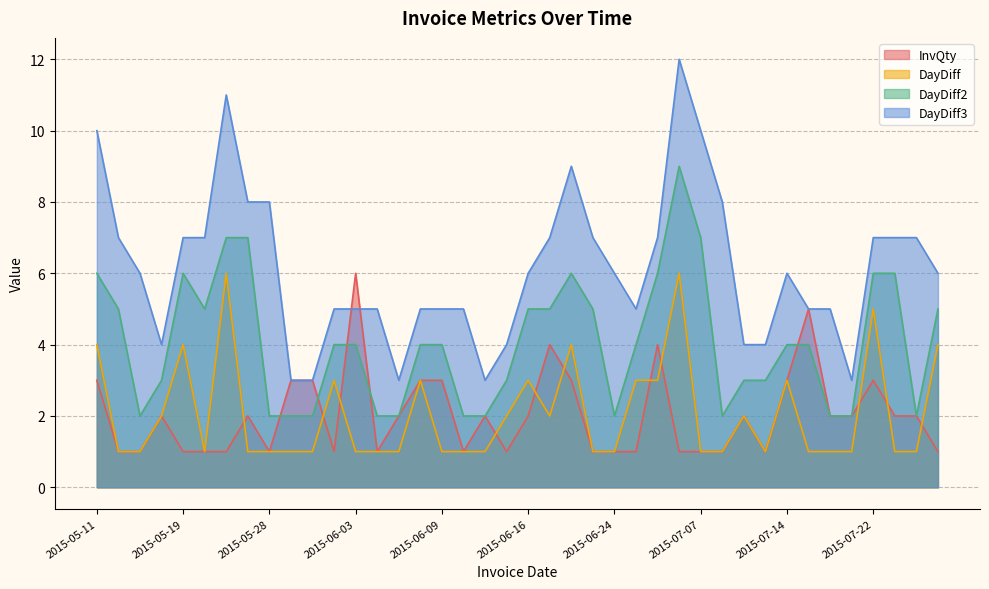

True or false: InvQty has a value of 2 at 2015-06-16.

True